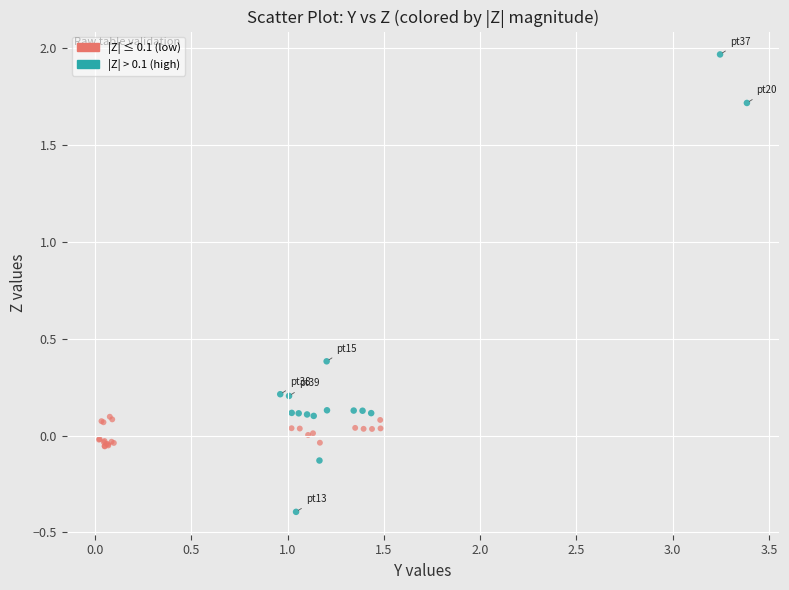

Which series reaches the minimum Y coordinate?

|Z| > 0.1 (high)